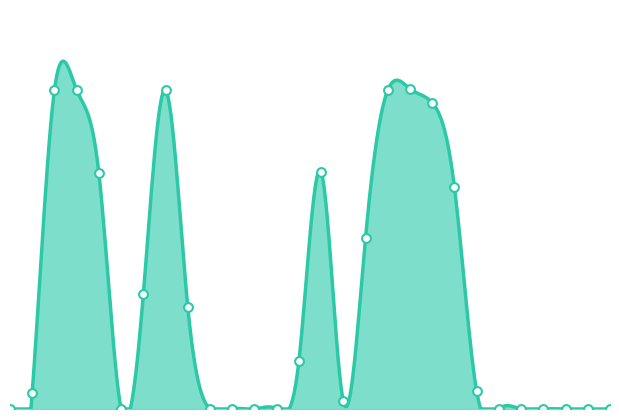

What is the change in value from 0 to 8?

+81